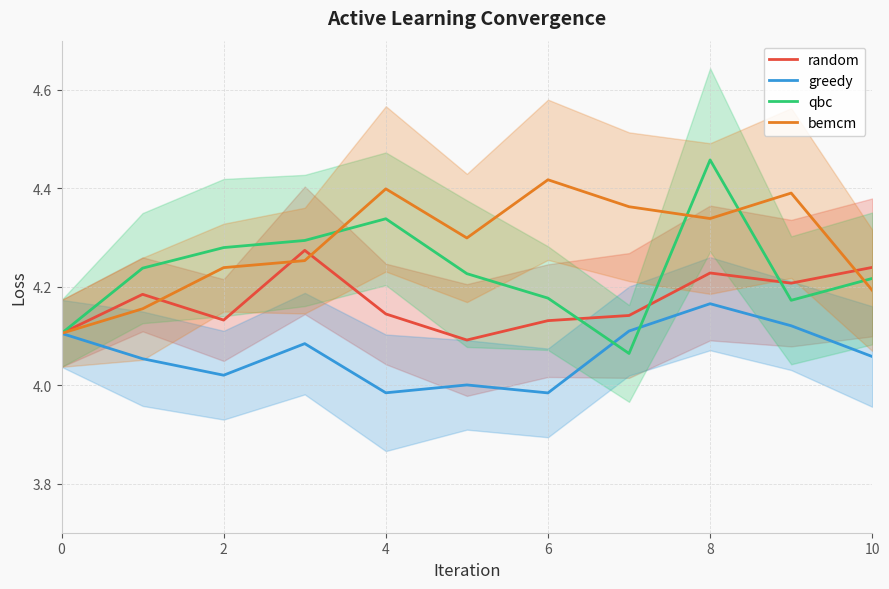

How many random values are between 4 and 5?

11